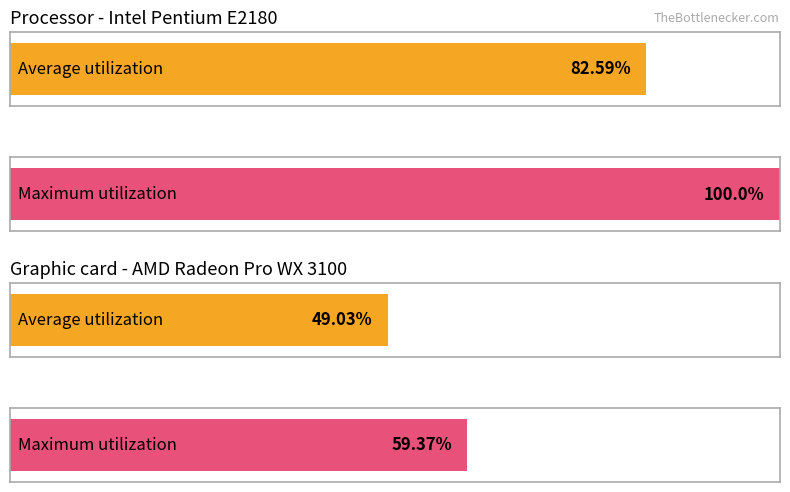

Count the number of data series in this chart.

2